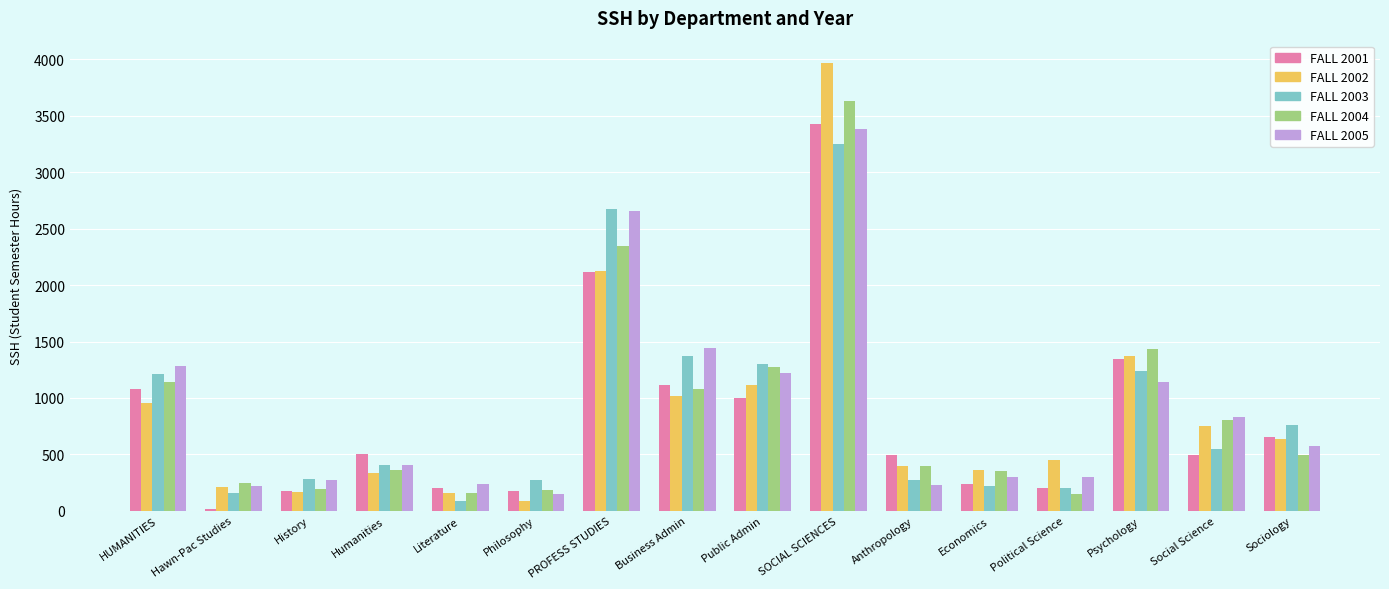

What is the label of the 12th bar from the right?

Literature